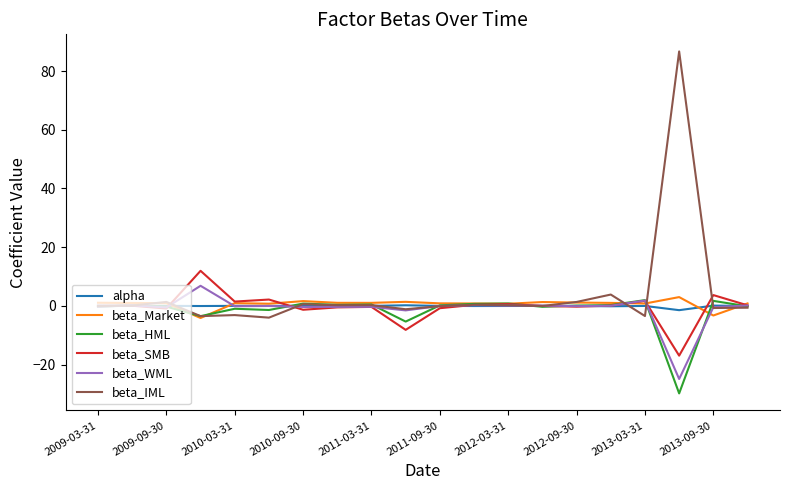

What is the maximum value shown in the chart?

86.7